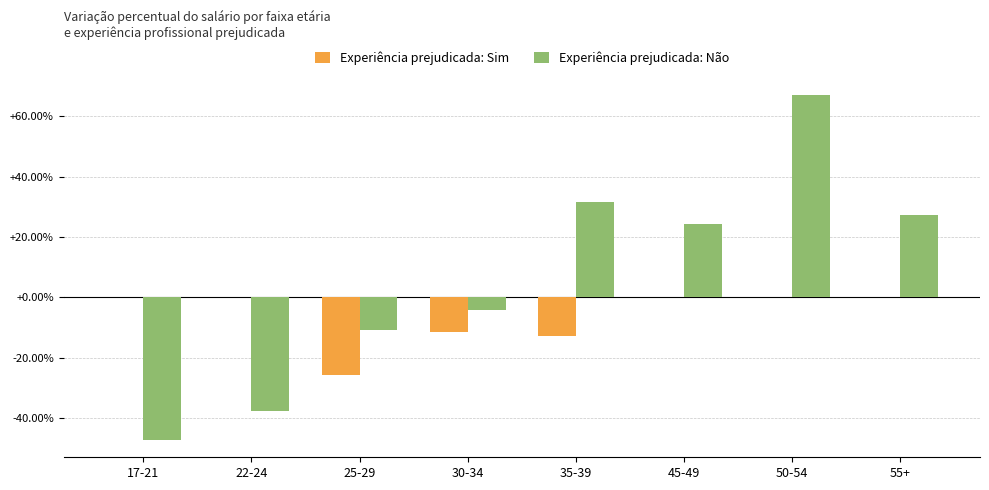

What is the greatest value displayed?

66.9